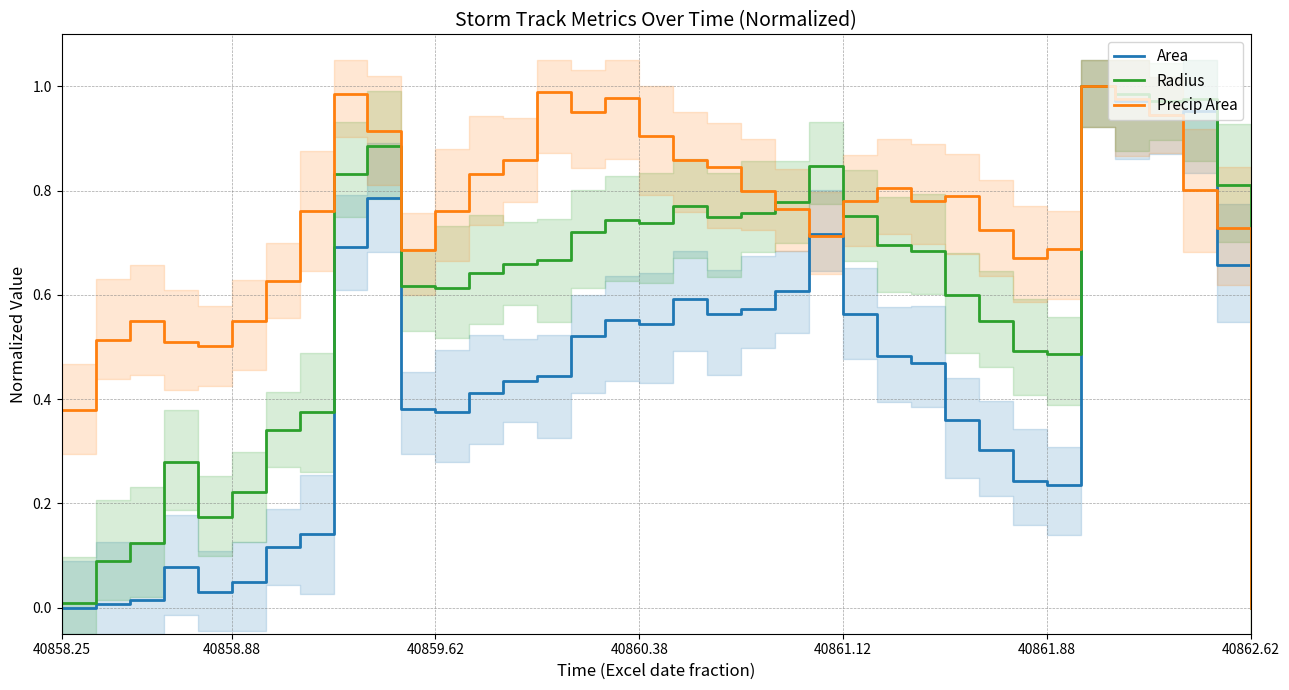

The value of Precip Area at 40862.62 is 0.0. True or false?

True